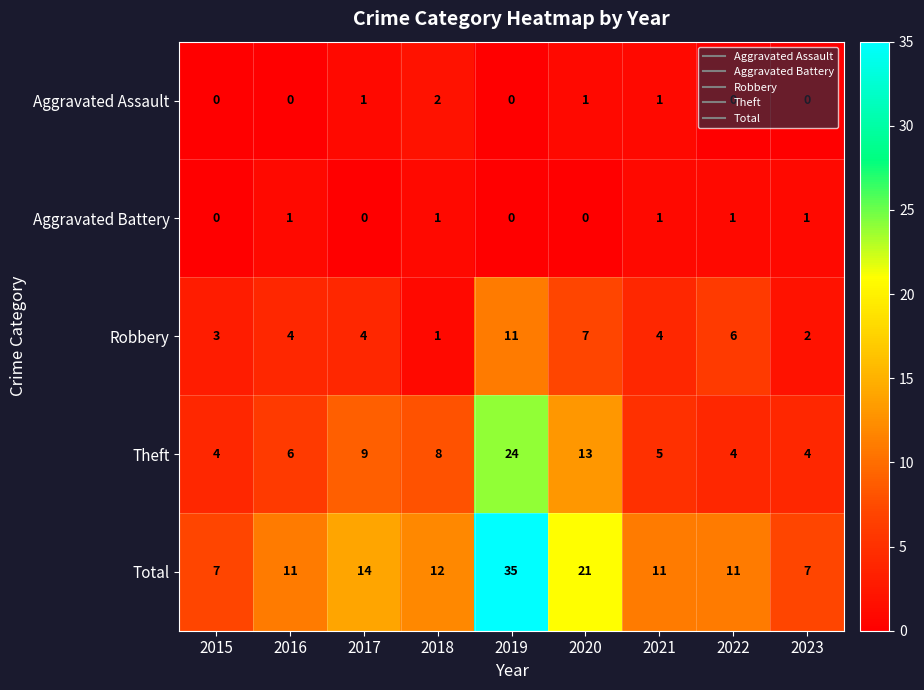

Read the Theft value at 2021, to the nearest 5.

5